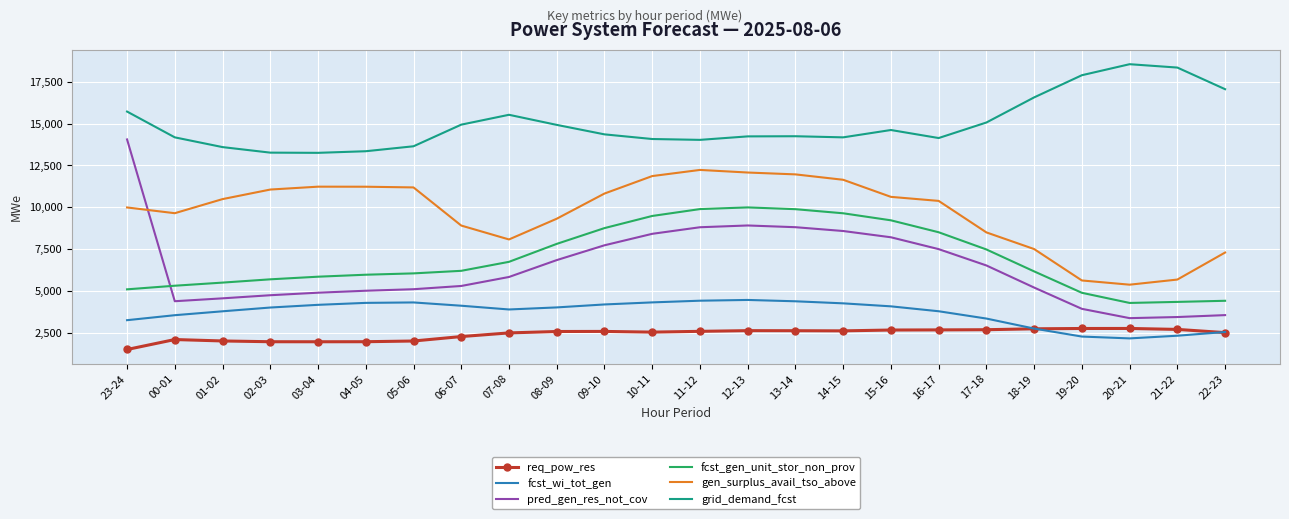

What is the smallest value displayed?

1500